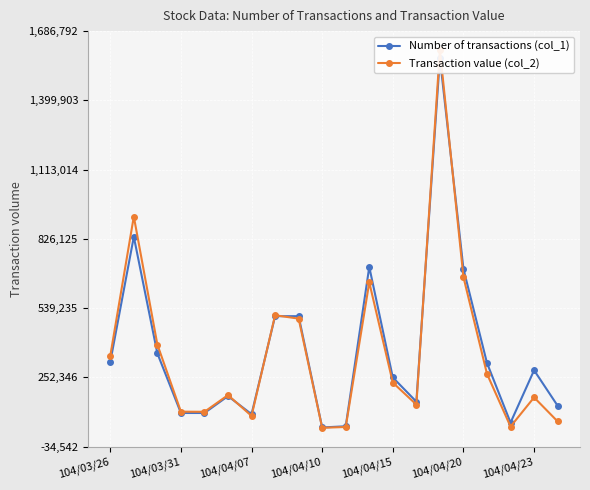

The Number of transactions (col_1) series shows 506000 at 7. True or false?

True